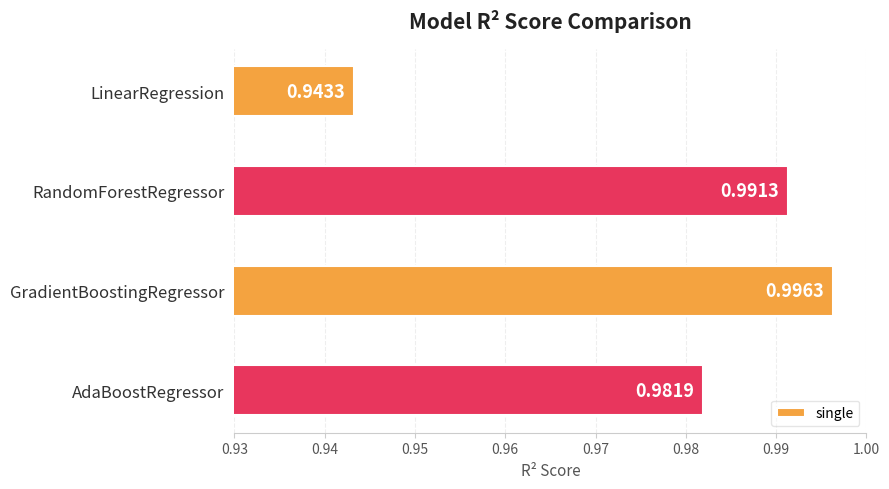

What is the label of the 3rd bar from the top?

GradientBoostingRegressor